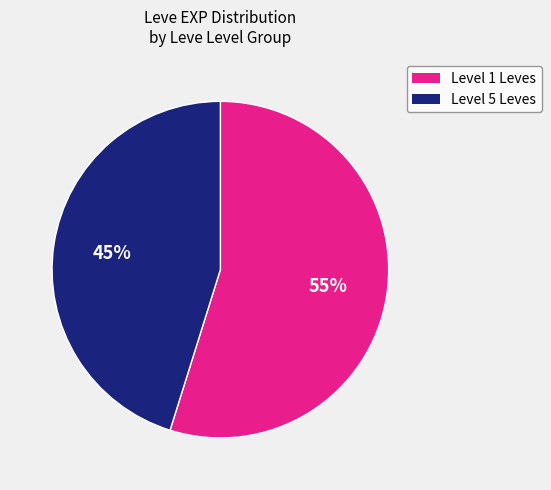

To the nearest percent, what is the average slice percentage?

50%